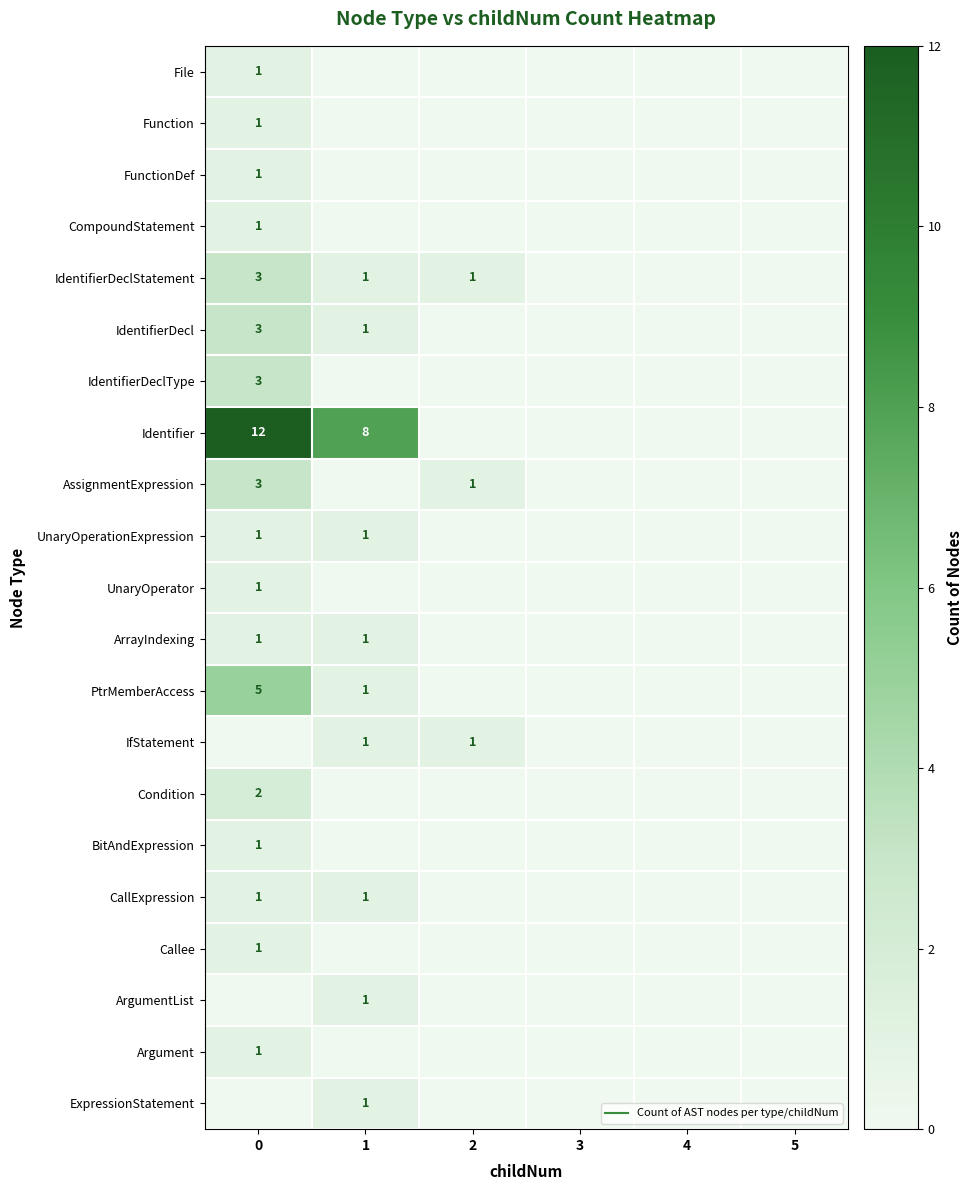

Rank the series by their maximum value, from highest to lowest.

Identifier, PtrMemberAccess, IdentifierDeclStatement, IdentifierDecl, IdentifierDeclType, AssignmentExpression, Condition, File, Function, FunctionDef, CompoundStatement, UnaryOperationExpression, UnaryOperator, ArrayIndexing, IfStatement, BitAndExpression, CallExpression, Callee, ArgumentList, Argument, ExpressionStatement